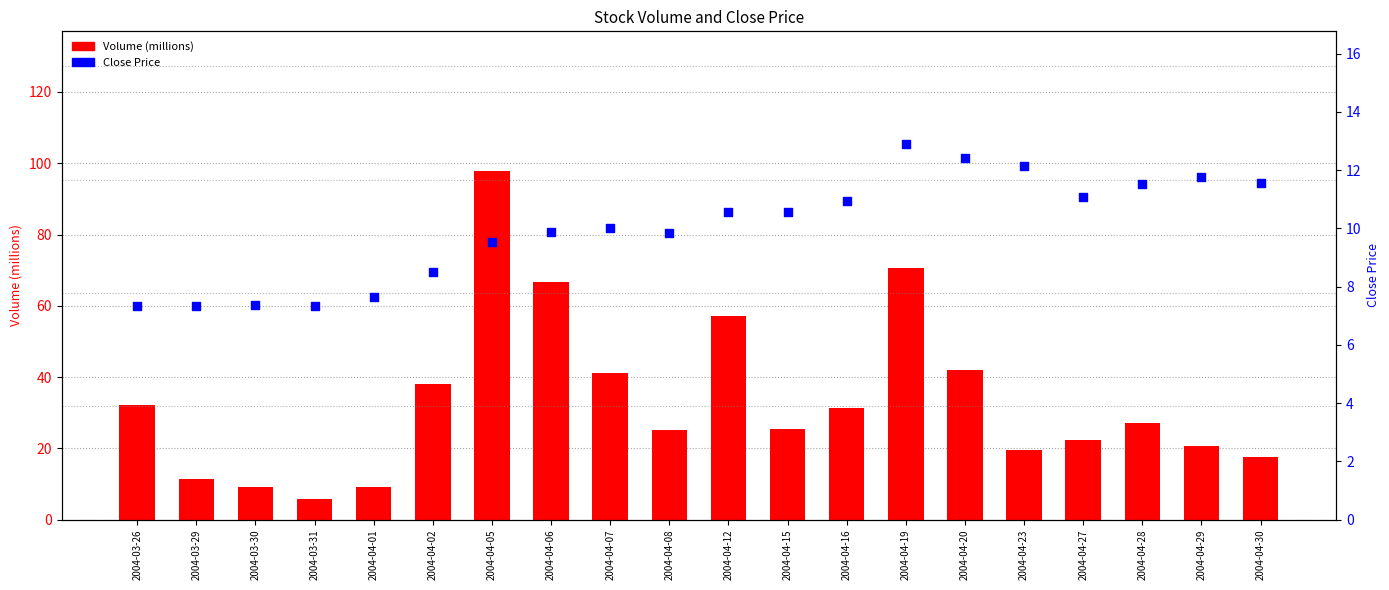

At which category is the sum across all series the highest?

2004-04-05